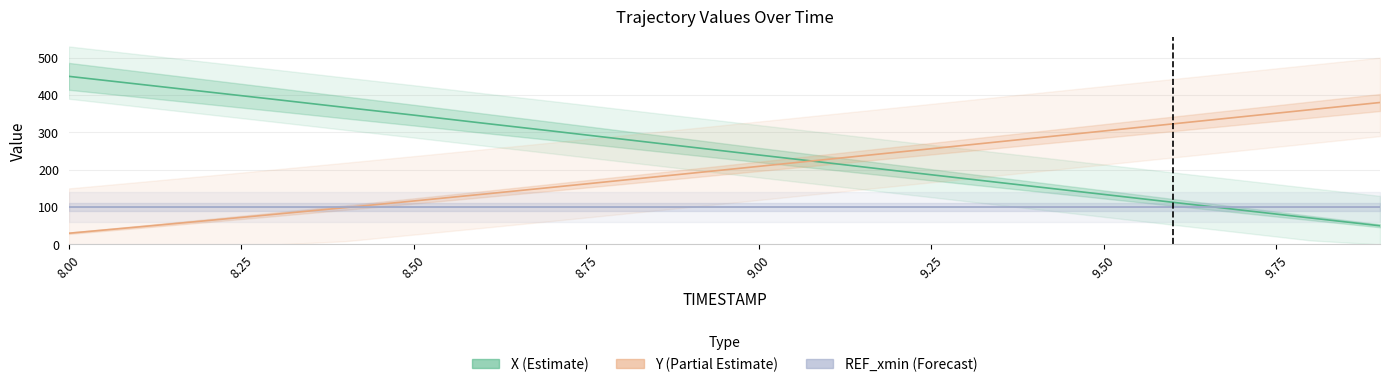

True or false: X (Estimate) has a value of 475.4 at 8.50.

False